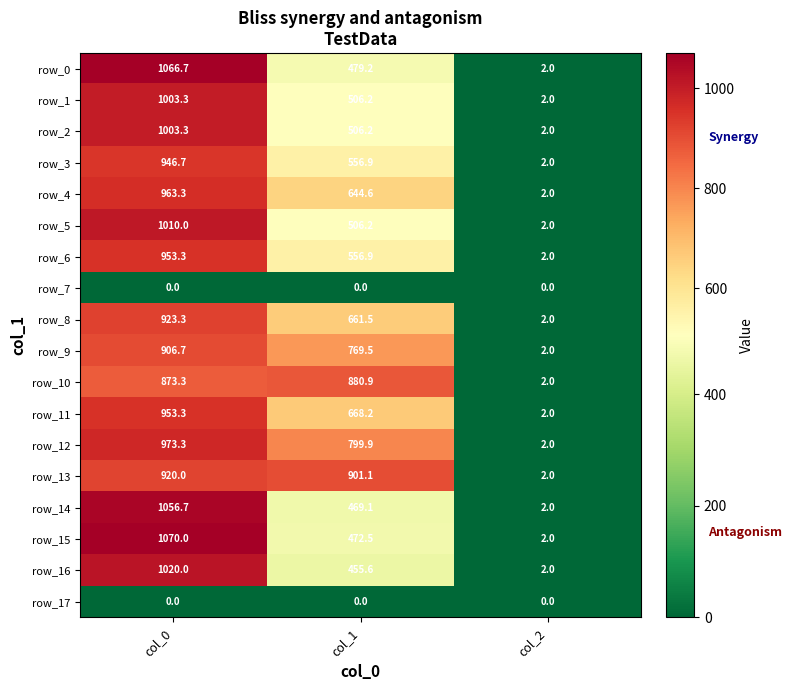

What is the spread (max minus min) of values at col_0?

1070.0